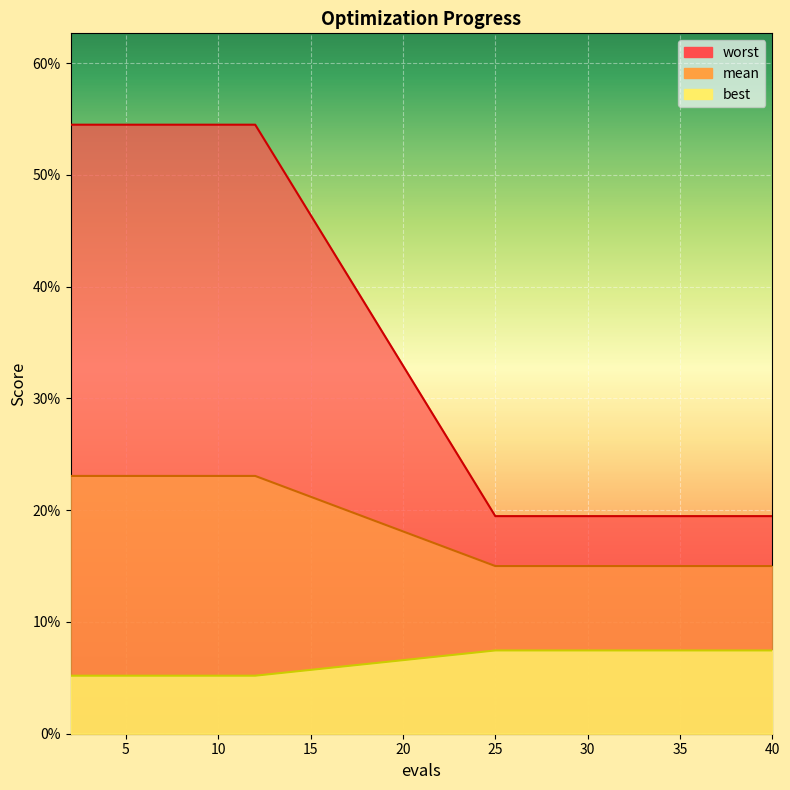

What is the spread (max minus min) of values at 32?

0.1